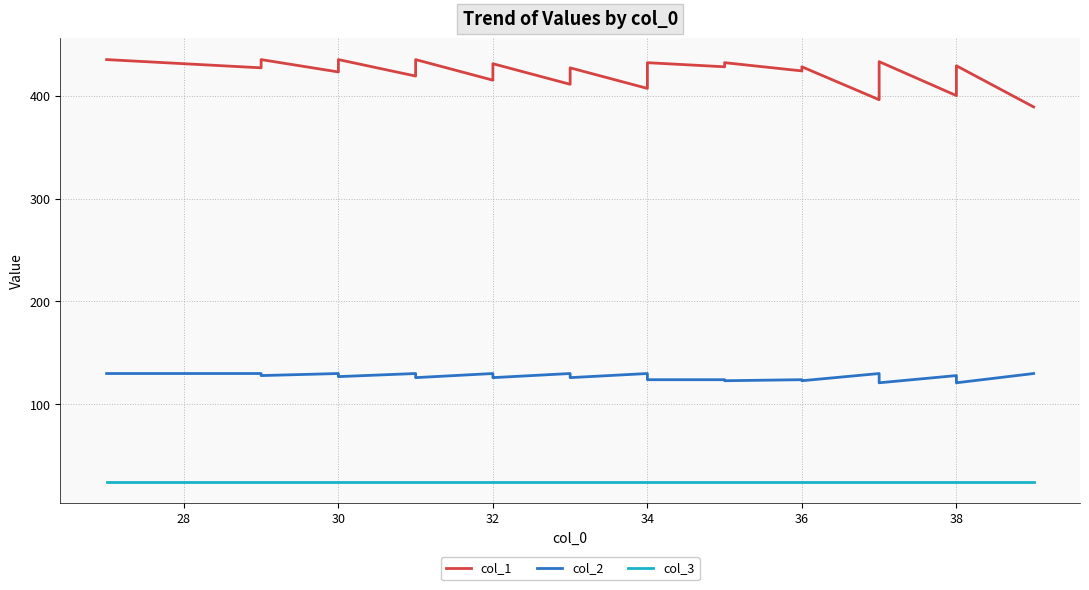

True or false: col_2 and col_1 intersect in this chart.

False